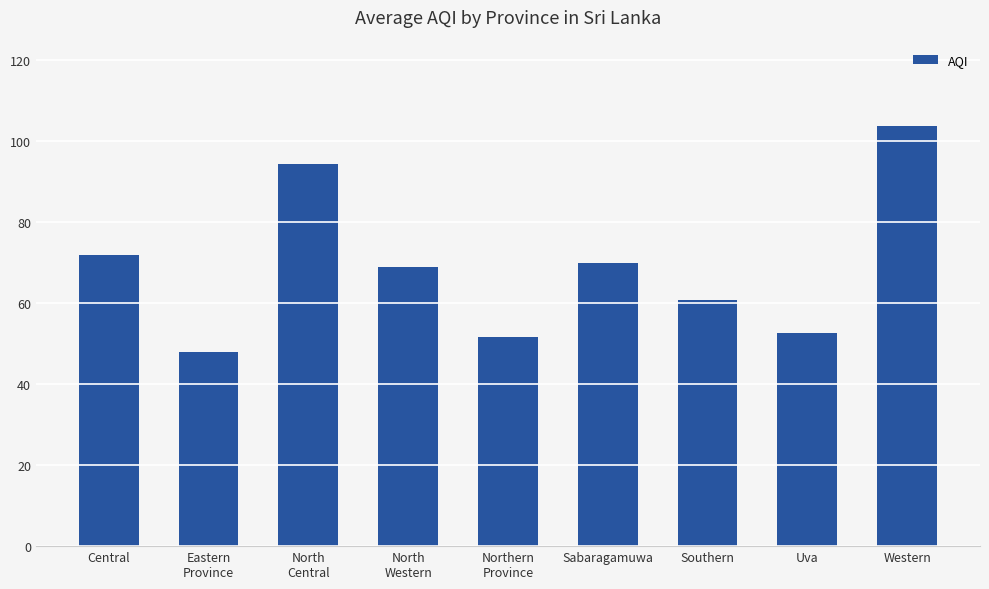

Reading right to left, list all the values displayed in this chart.

Western=103.7	Uva=52.7	Southern=60.8	Sabaragamuwa=70.0	Northern
Province=51.8	North
Western=69.0	North
Central=94.5	Eastern
Province=48.0	Central=71.8